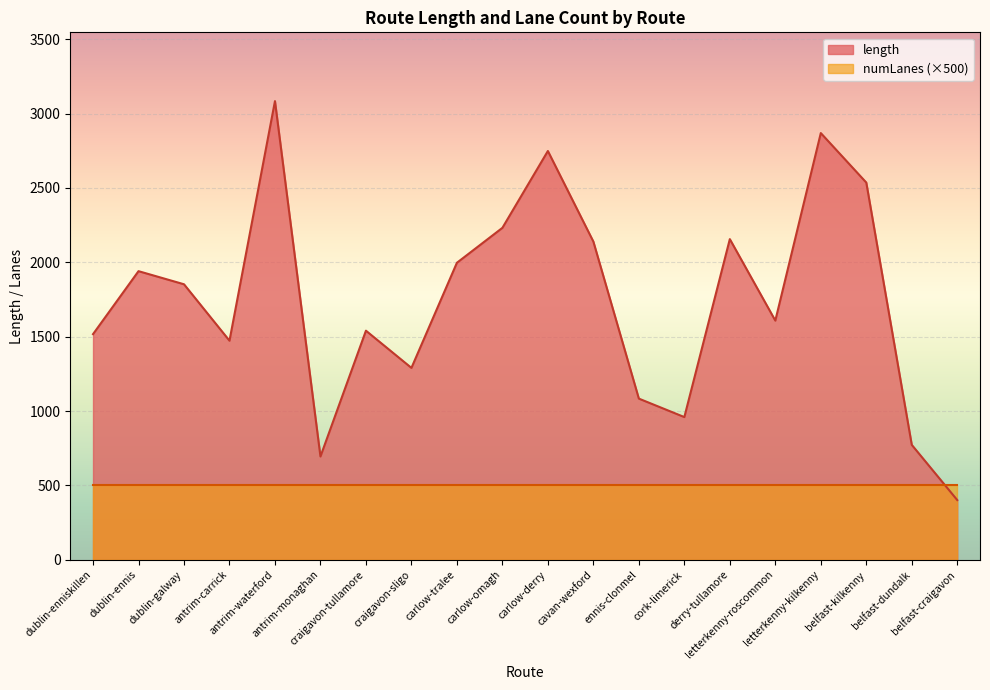

The chart shows a value of 1540.4 at craigavon-tullamore. True or false?

True